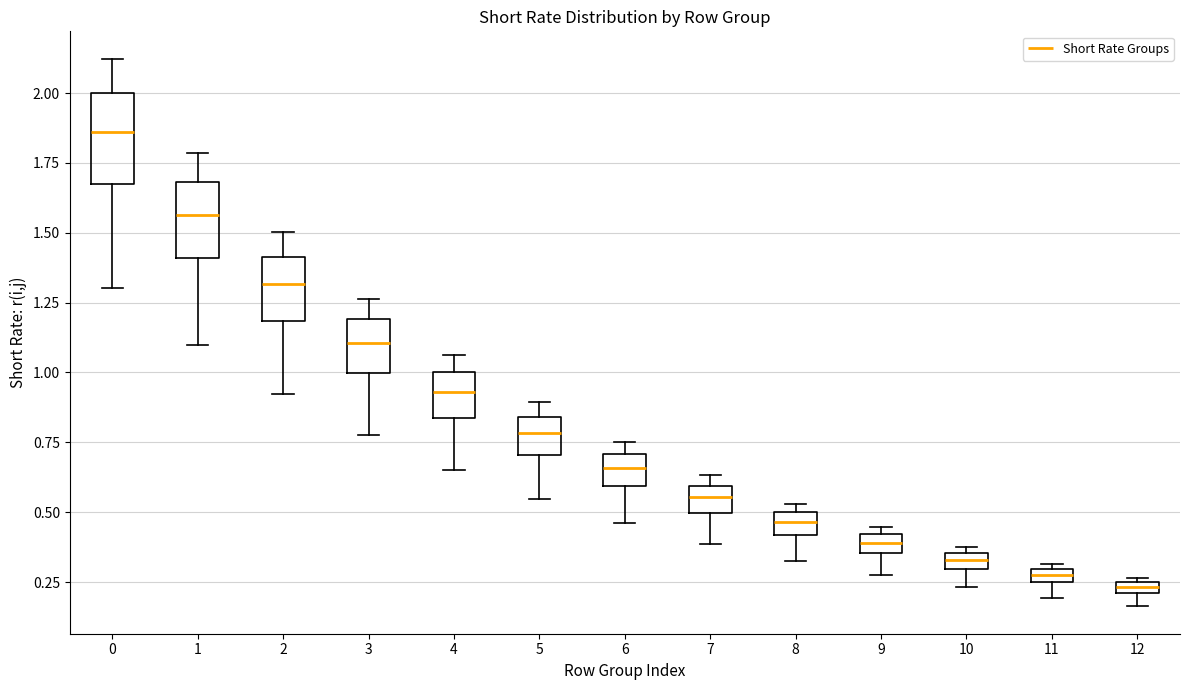

Which box's median line is the highest?

0